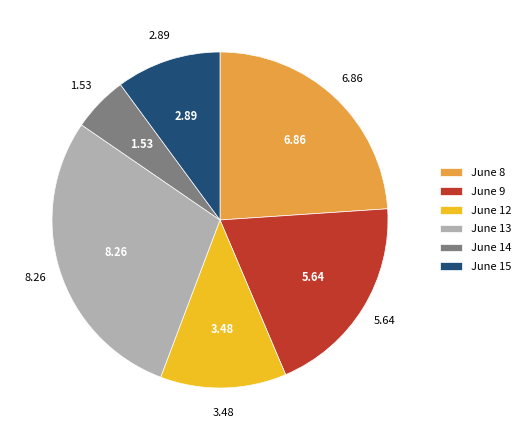

Approximately how many times larger is the value at June 15 compared to June 13?

0.3